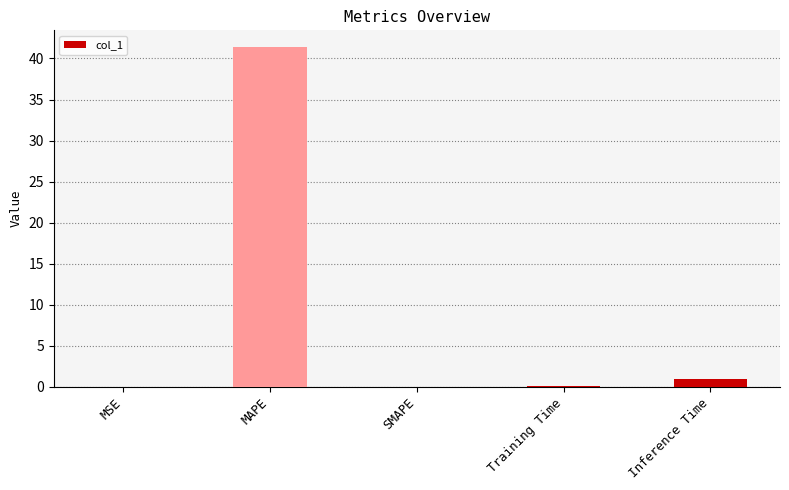

What is the sum of all values?

42.4